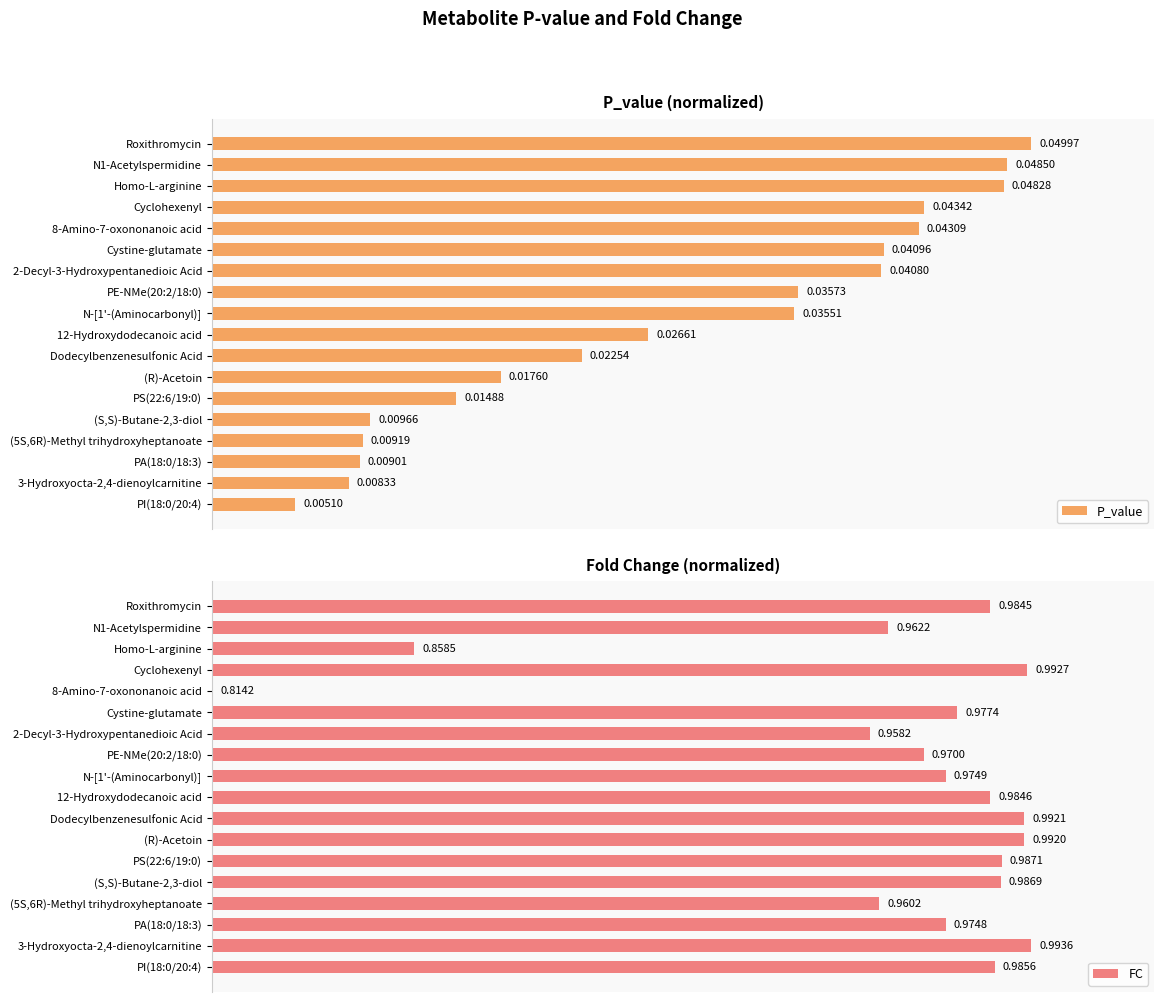

Between 12-Hydroxydodecanoic acid and PS(22:6/19:0), which series saw the biggest shift?

P_value